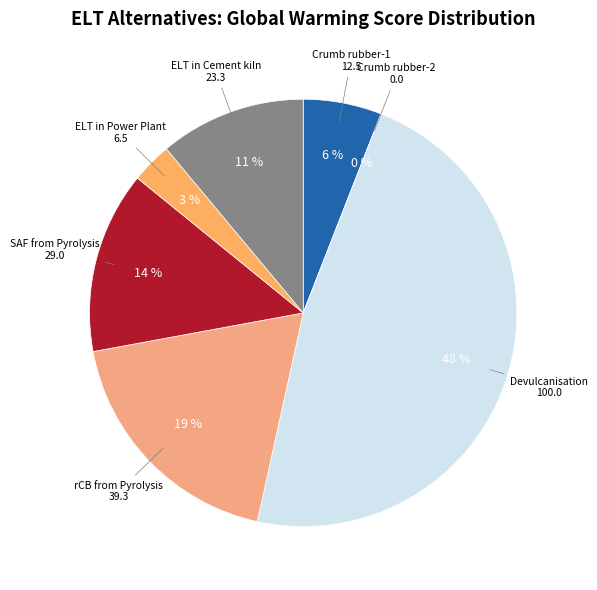

To the nearest percent, what portion does ELT in Power Plant represent?

3%